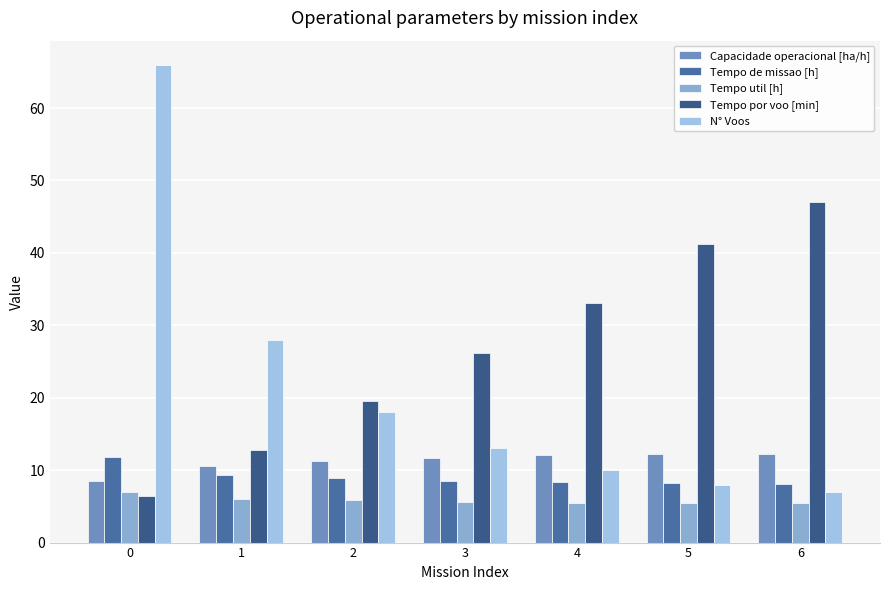

What is the total value across all series at 3?

65.0